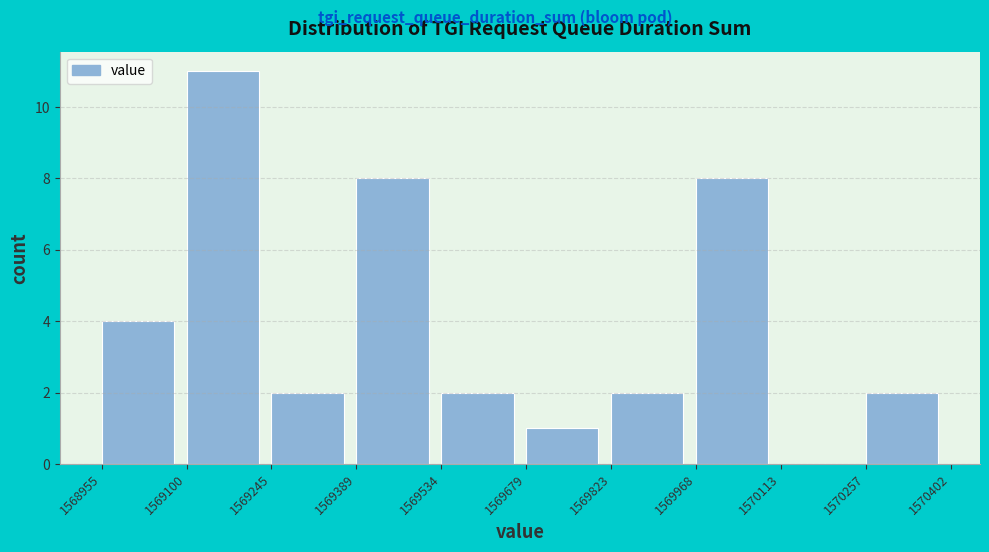

Which range on the x-axis has the tallest bar?

1569100 to 1569245